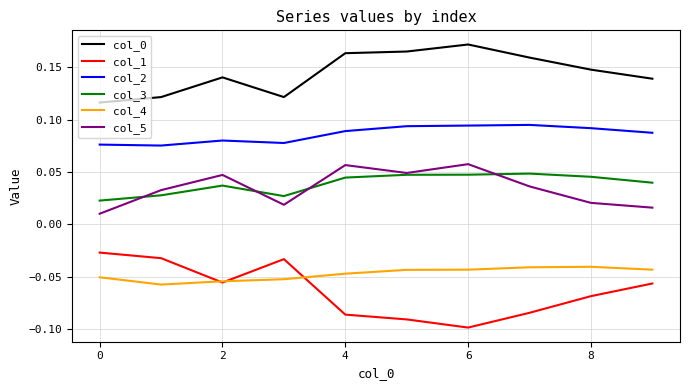

Which series has the widest spread of values?

col_1